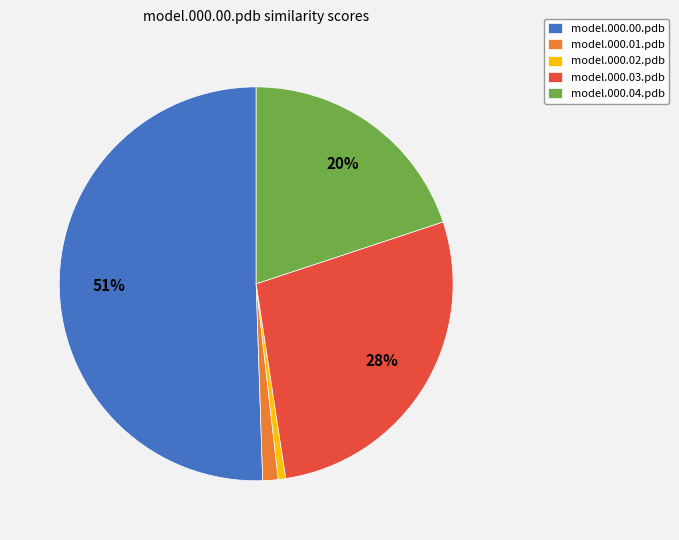

How many segments does this pie chart have?

5